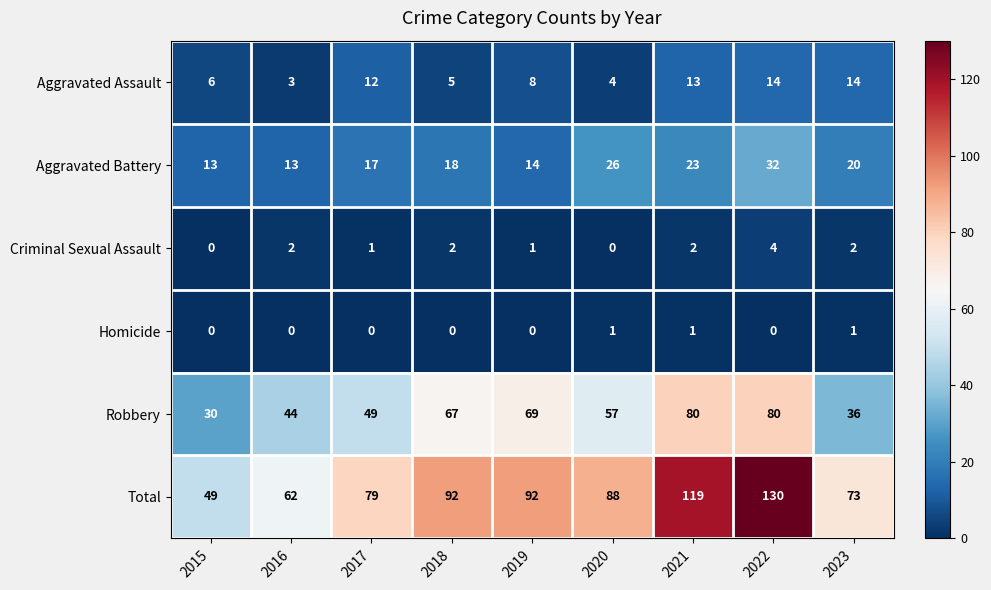

At how many categories does at least one series exceed 36?

9